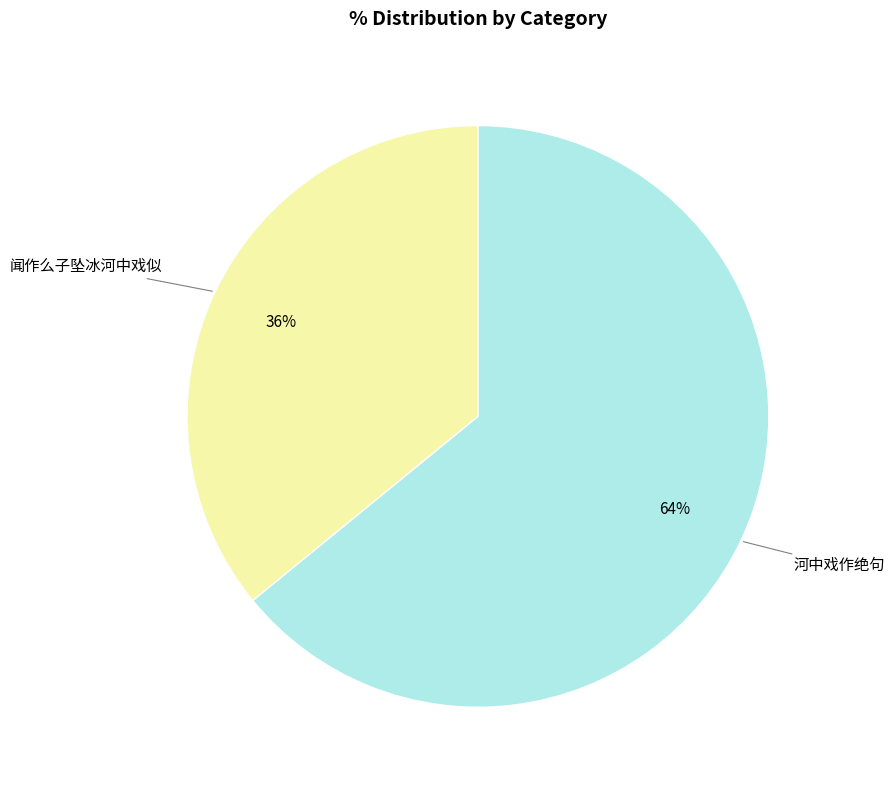

To the nearest percent, what is the difference between the largest and smallest slice percentages?

28%